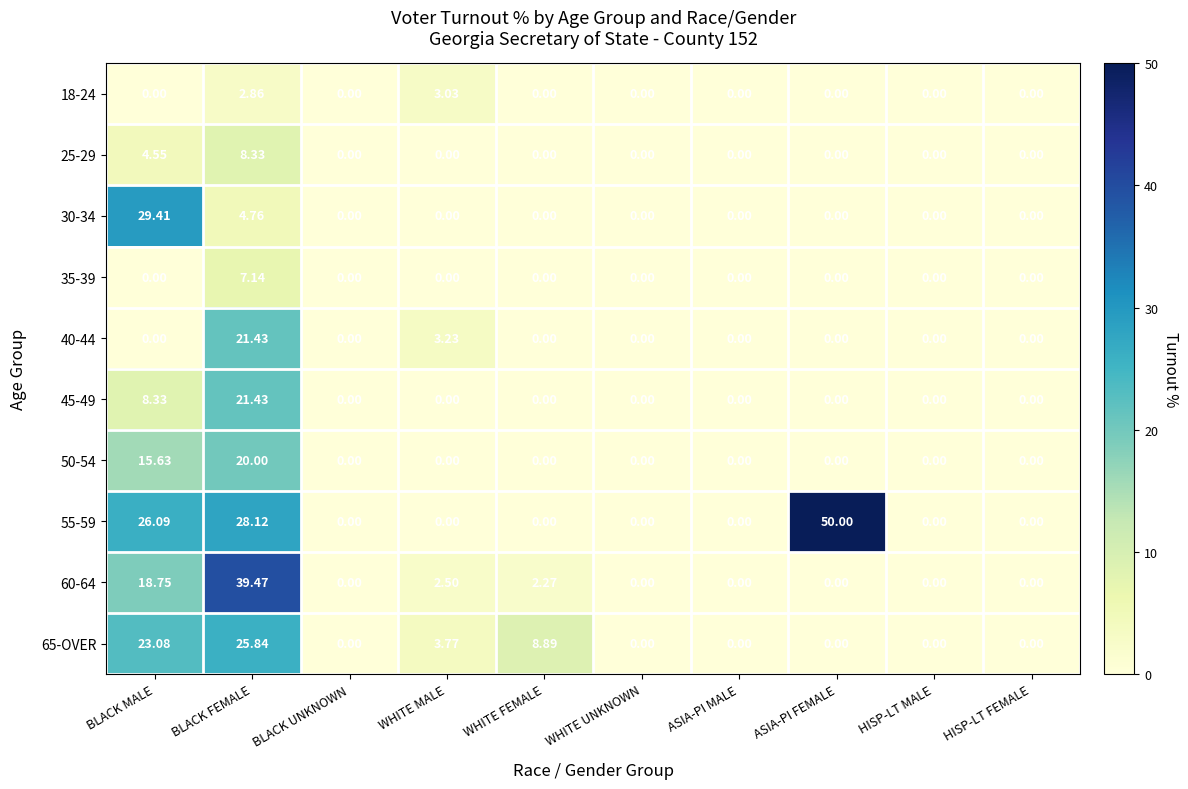

At which label is 55-59 closest to 25?

BLACK MALE